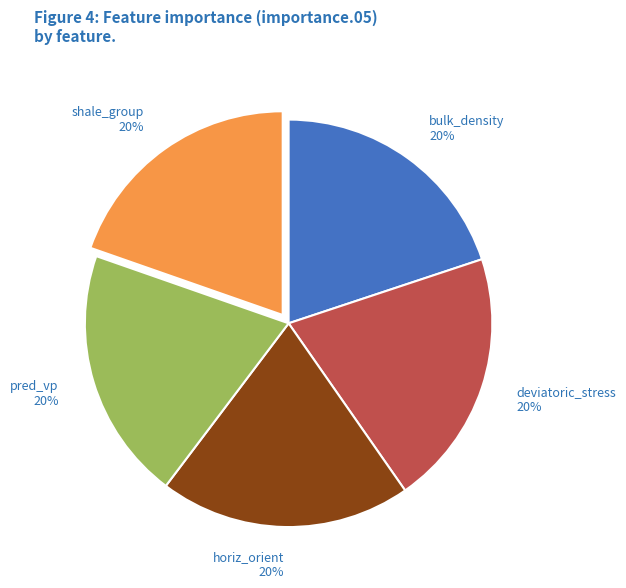

Does pred_vp account for over 50% of the chart?

No